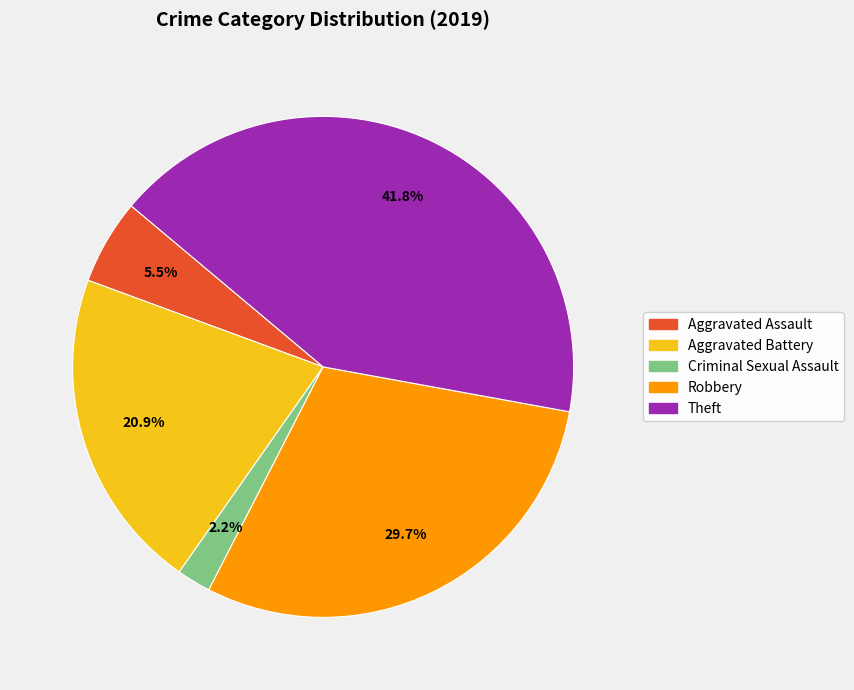

Does any single category account for the majority?

No